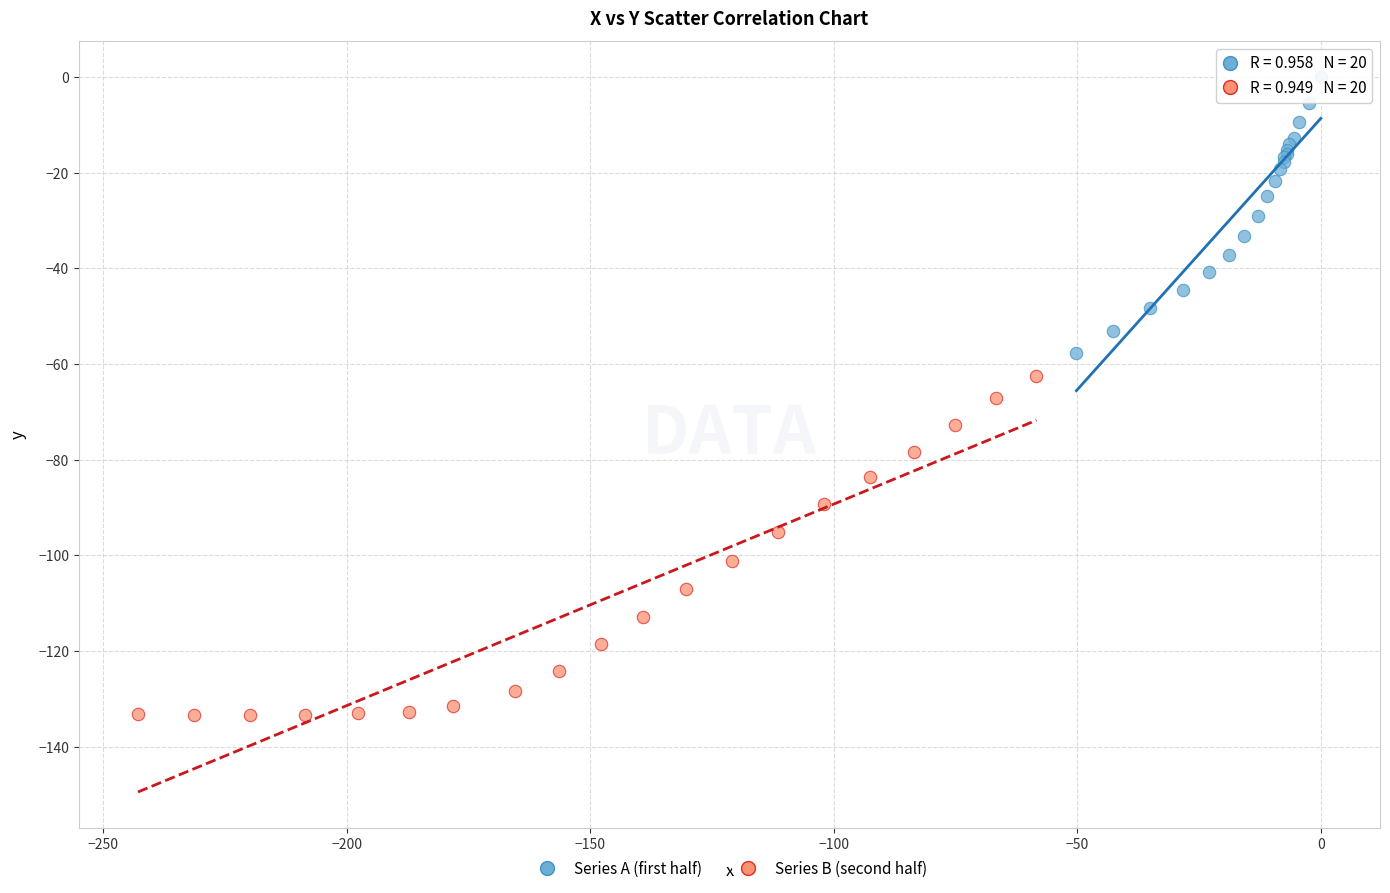

Which series reaches the minimum Y coordinate?

Series B (second half)